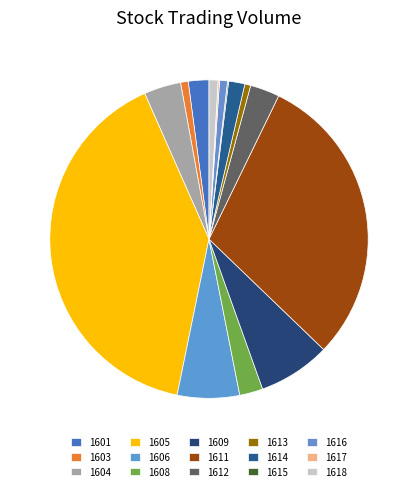

How many segments does this pie chart have?

15